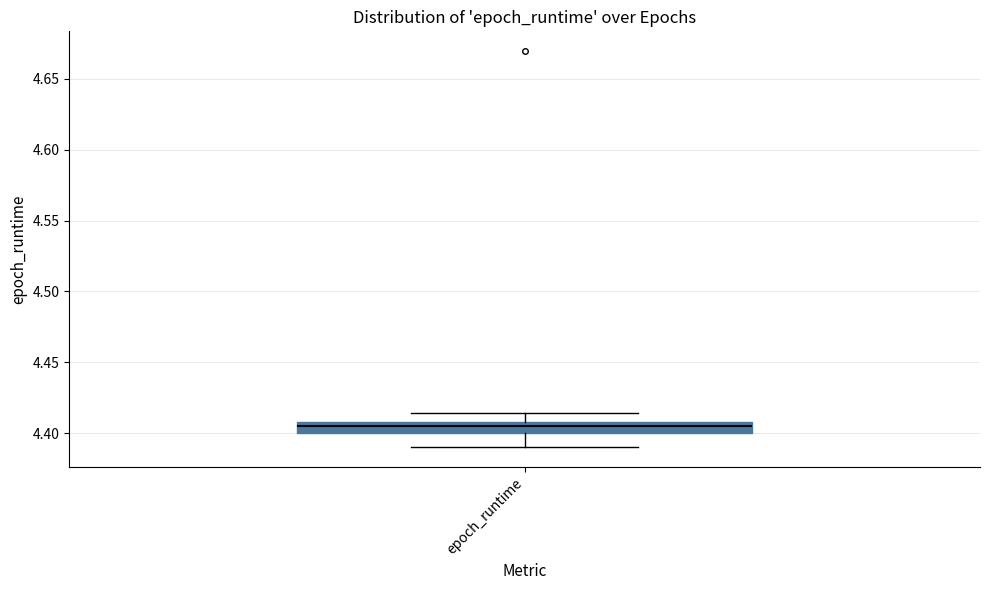

Transcribe this box plot: give where the median line is, the range the box spans, and where the two whiskers end, as read against the y-axis. The values are not printed on the chart, so give them approximately, as read against the axis.

median 4.405, box 4.400 to 4.410, whiskers 4.390 to 4.415